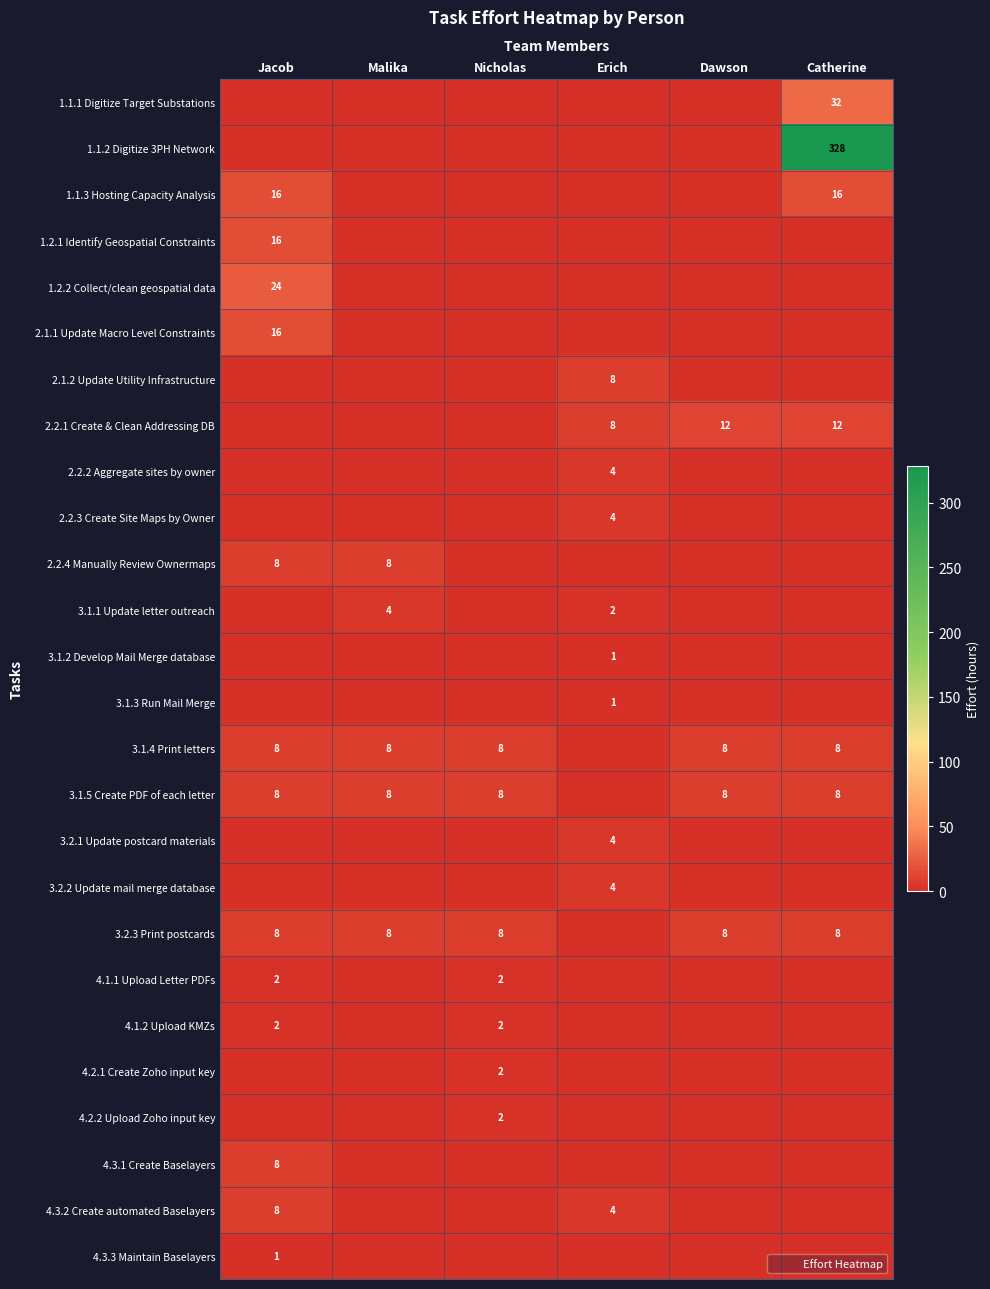

Which has a higher value, Jacob or Dawson?

Jacob